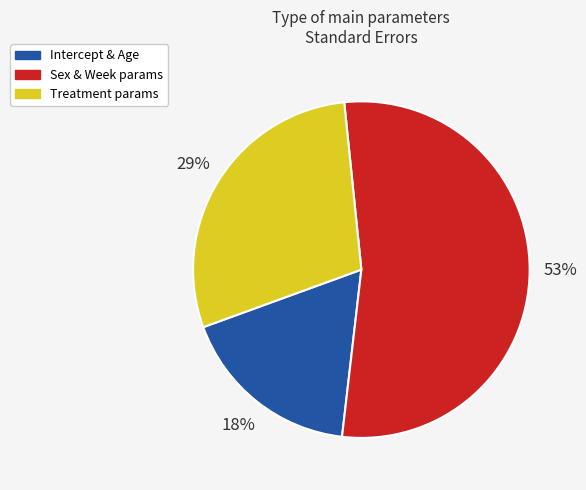

To the nearest percent, what is the average slice percentage?

33%